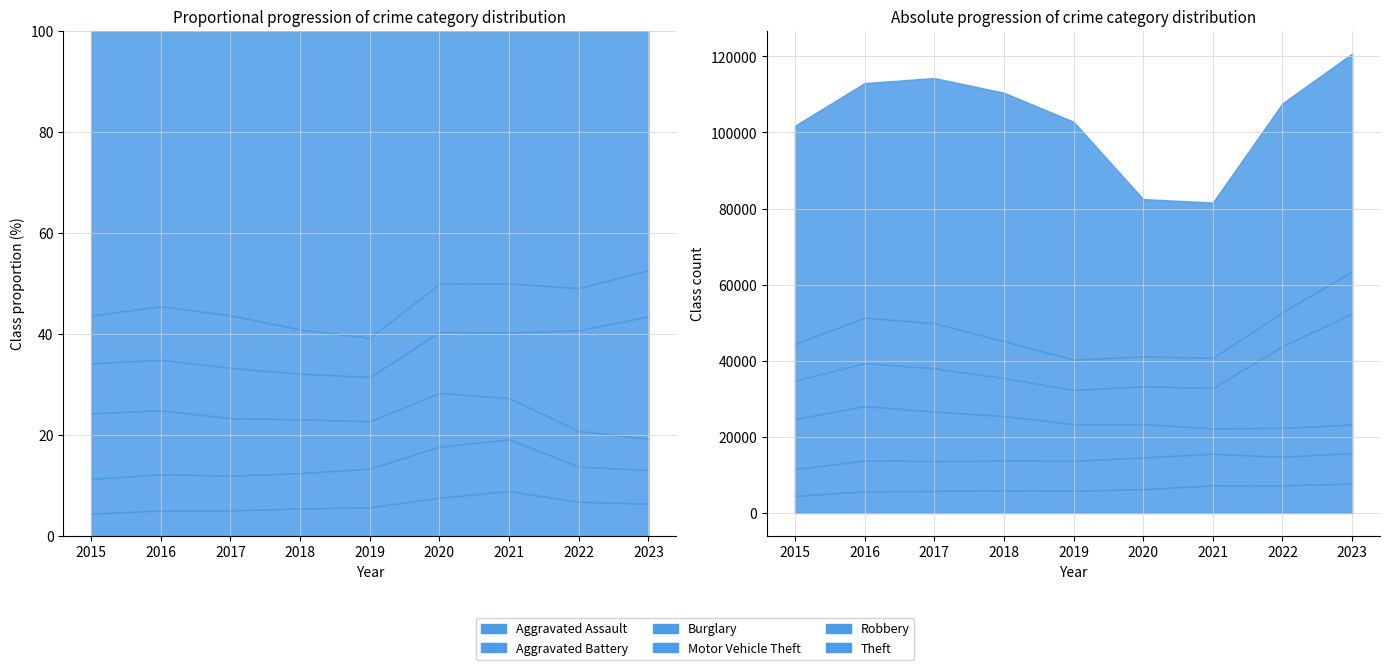

Where is Theft nearest to the value 53047?

2022